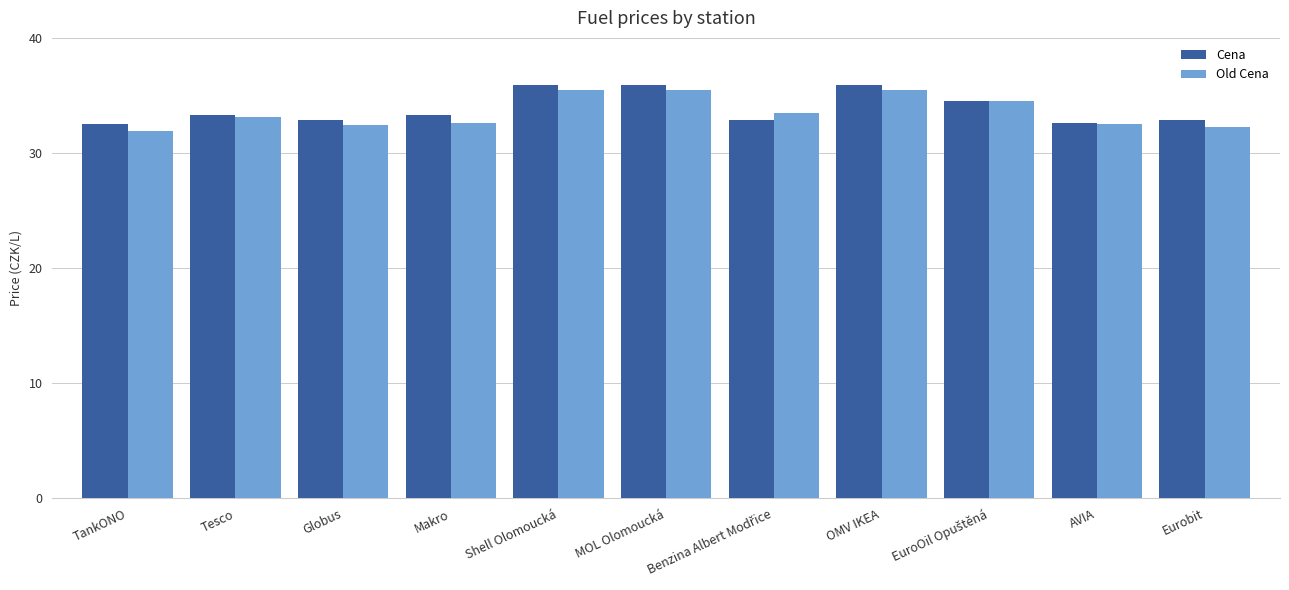

What is the difference between the maximum and minimum values in the Cena series?

3.4